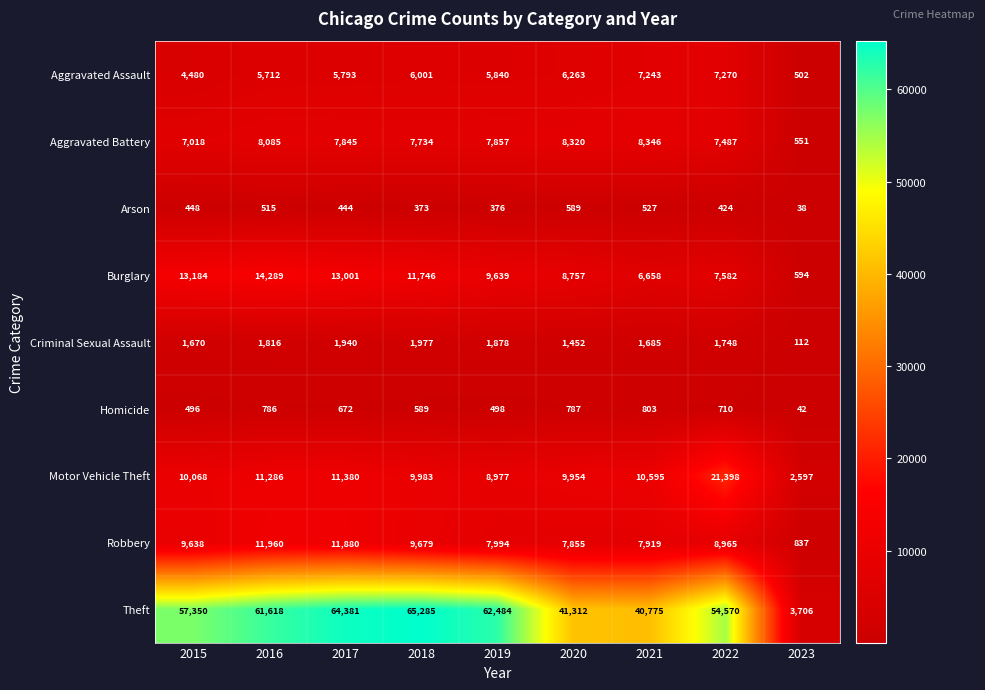

What is the difference between the Homicide values at 2022 and 2019?

212